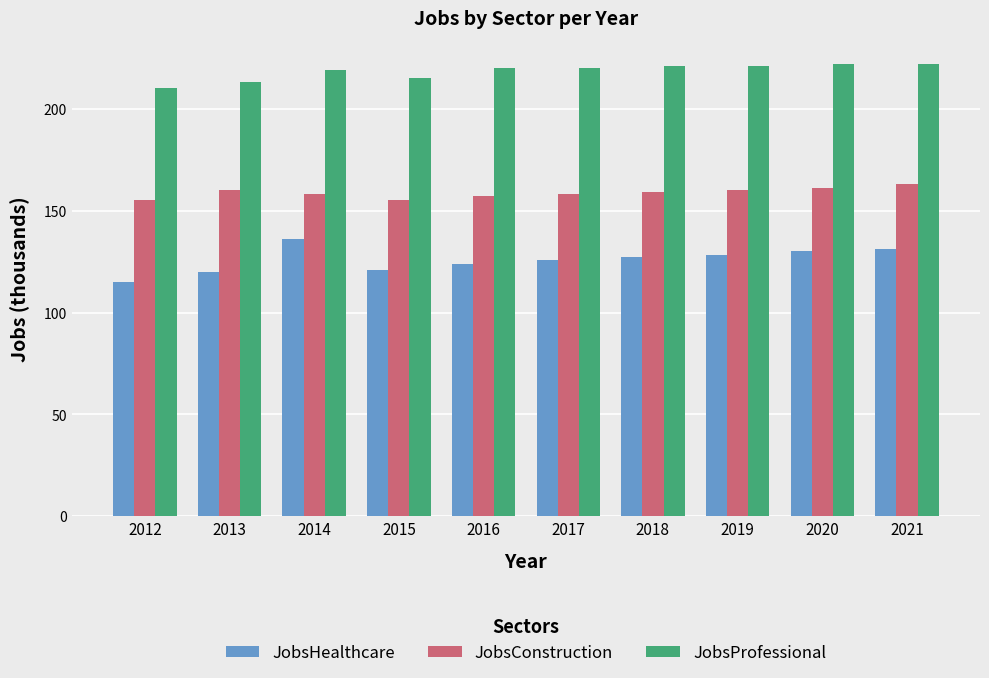

True or false: JobsProfessional has a value of 221 at 2019.

True